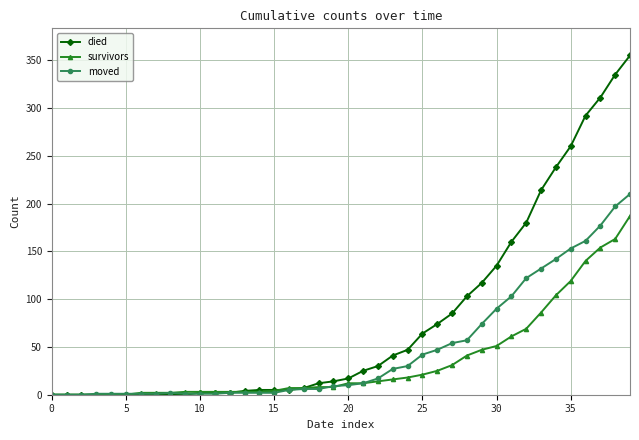

Which series has the largest total across all categories?

died